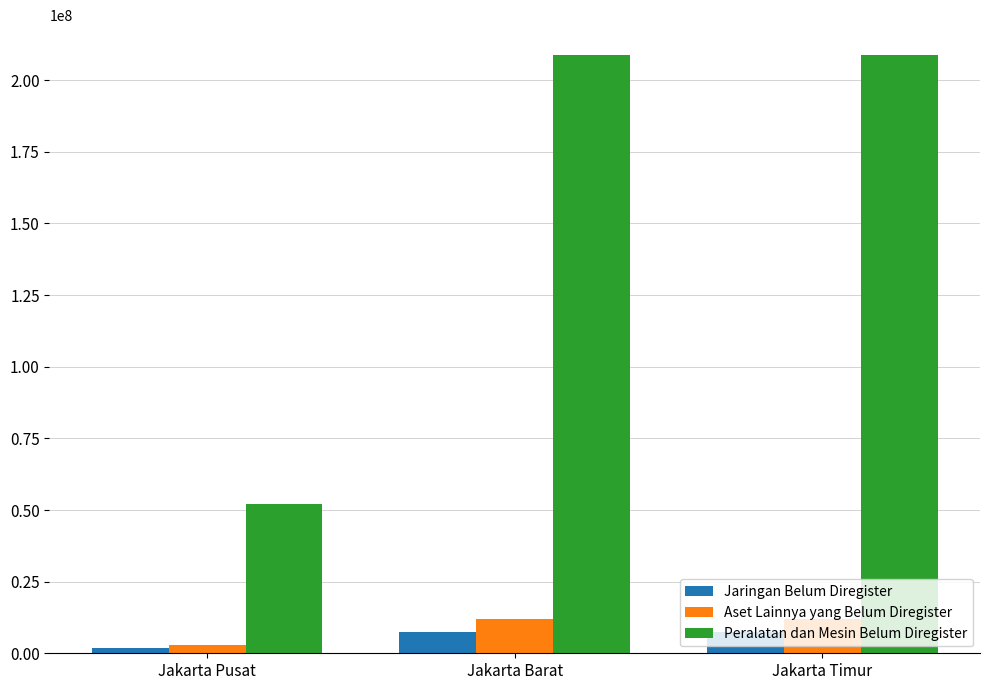

Reading left to right, extract all data points from this chart.

Jaringan Belum Diregister: Jakarta Pusat=1835000	Jakarta Barat=7340000	Jakarta Timur=7340000
Aset Lainnya yang Belum Diregister: Jakarta Pusat=2970000	Jakarta Barat=11880000	Jakarta Timur=11880000
Peralatan dan Mesin Belum Diregister: Jakarta Pusat=52195000	Jakarta Barat=208780000	Jakarta Timur=208780000